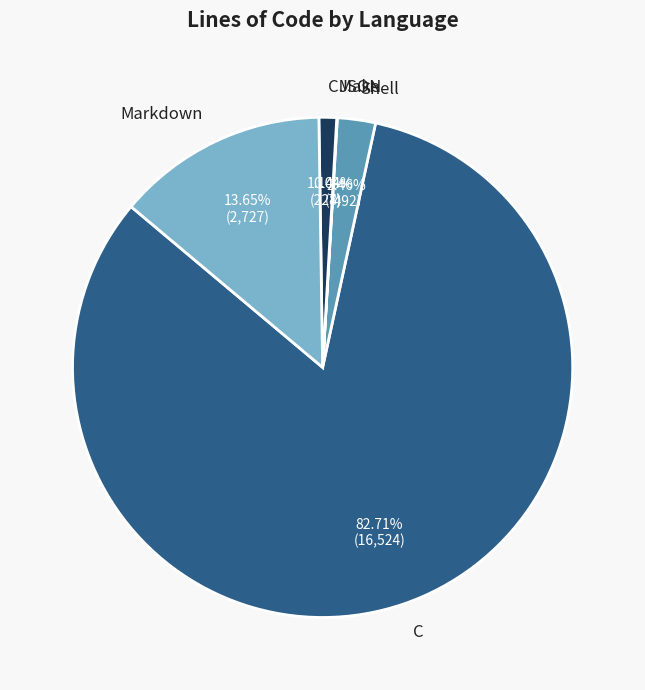

To the nearest percent, what is the average slice percentage?

20%